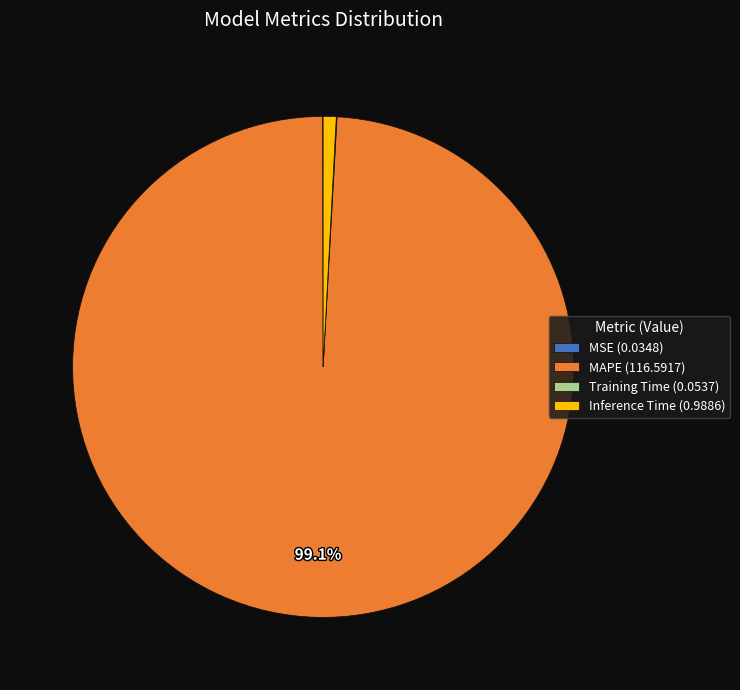

To the nearest percent, what is the average slice percentage?

25%